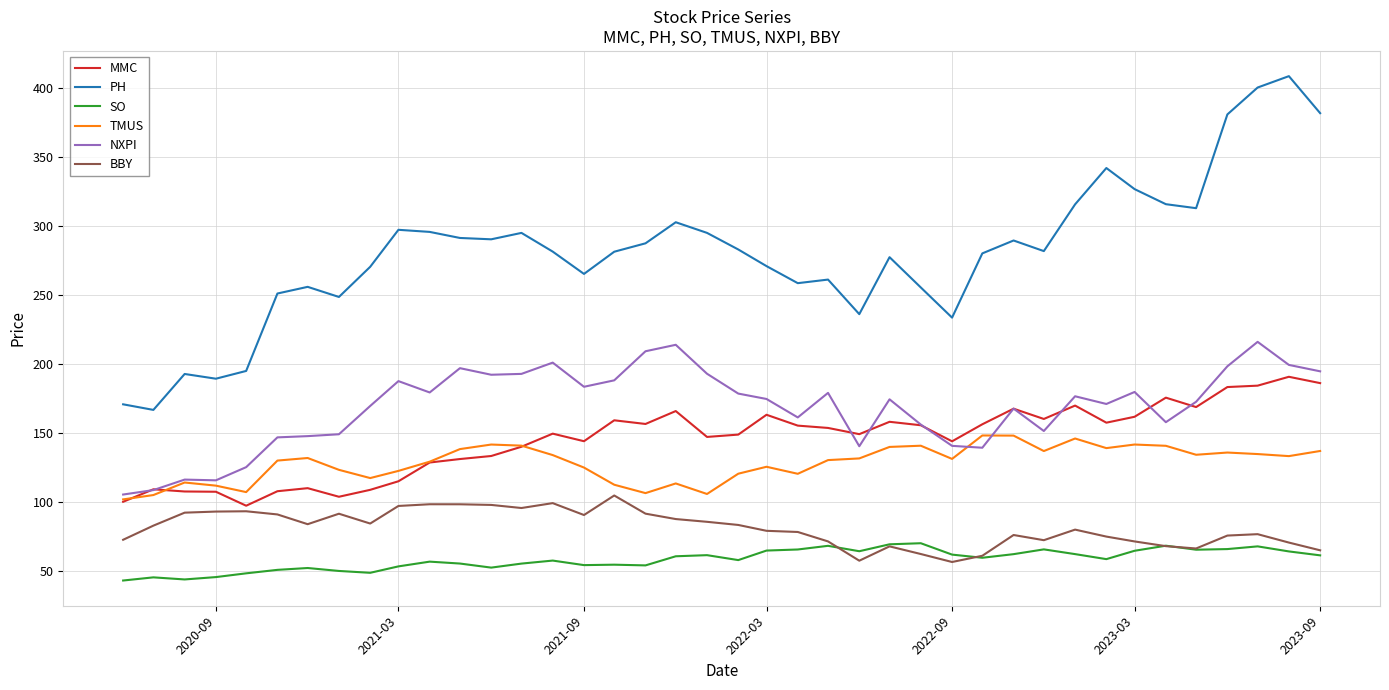

True or false: MMC and SO intersect in this chart.

False